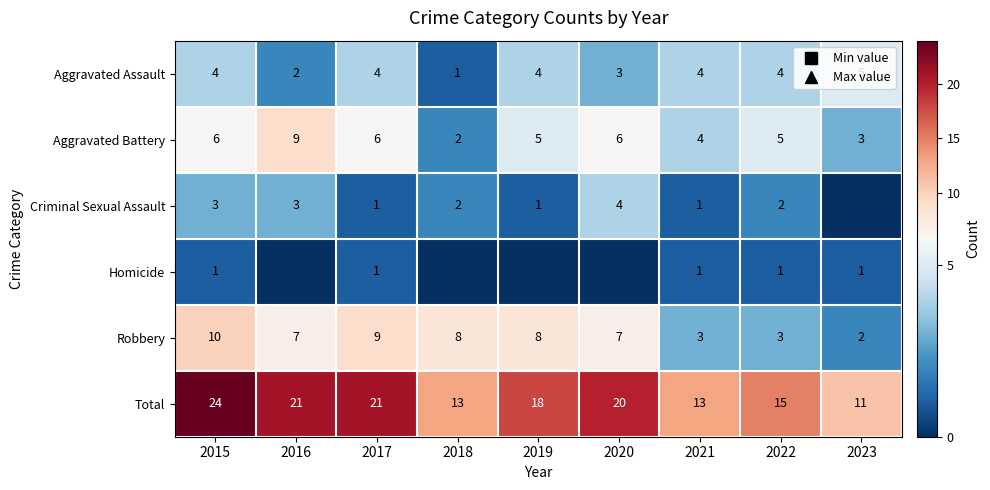

Is the value of Aggravated Battery at 2018 greater than the value of Criminal Sexual Assault at 2015?

No